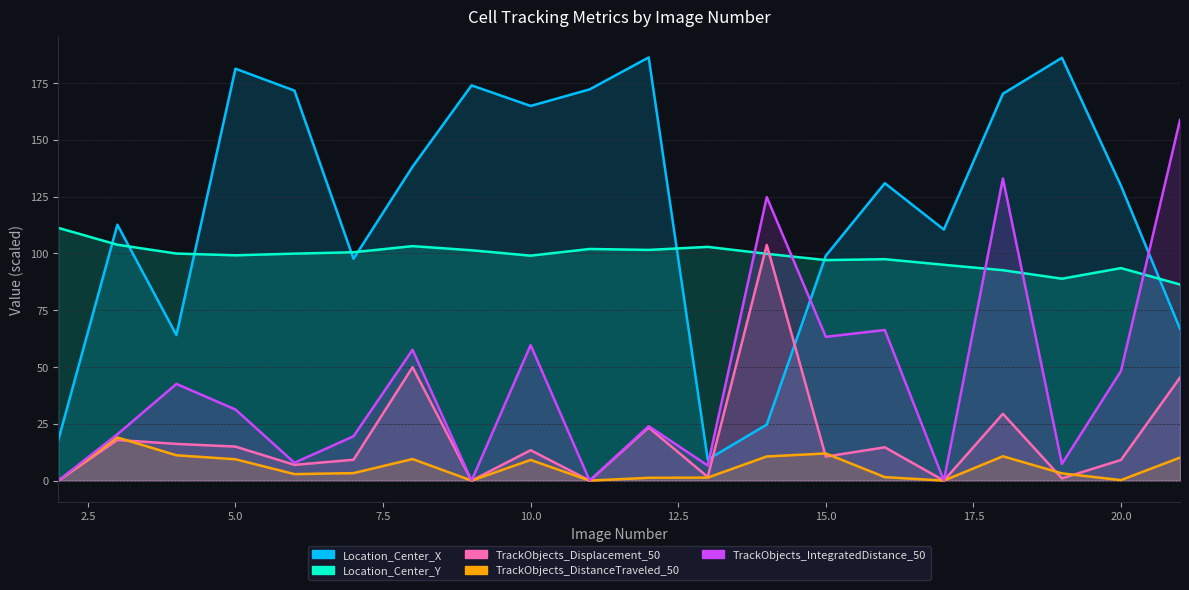

At which category does TrackObjects_DistanceTraveled_50 reach its first local valley?

6